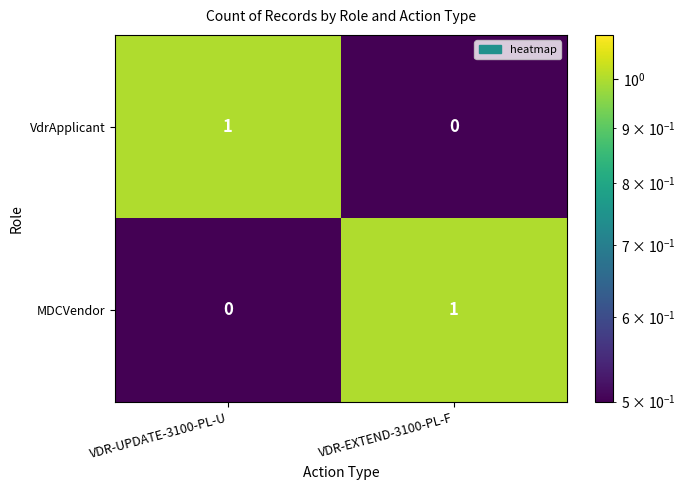

Is it true that VdrApplicant equals 1 at VDR-UPDATE-3100-PL-U?

True